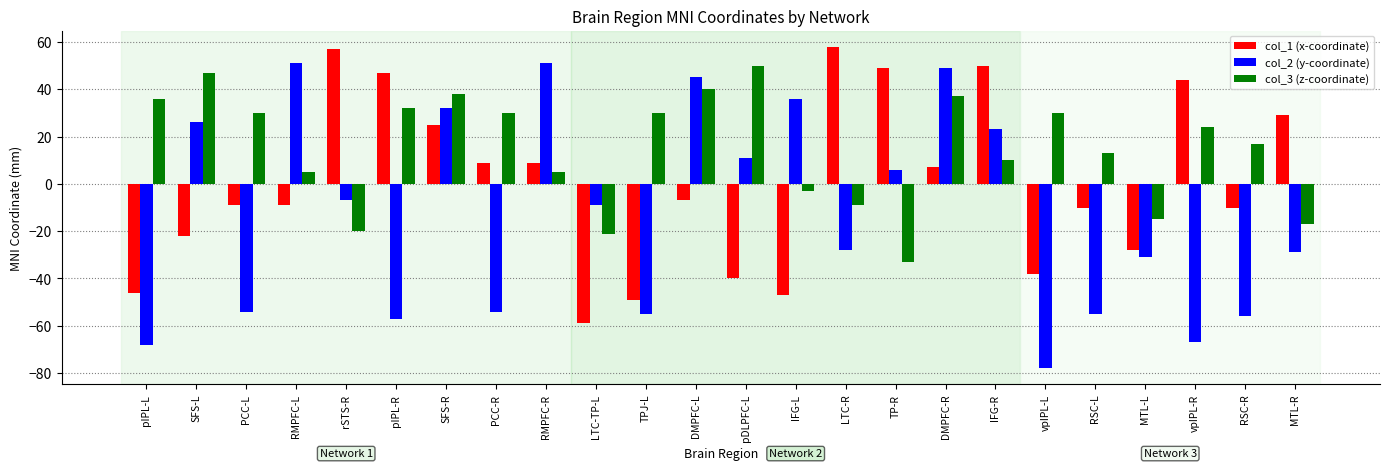

How many bars are there in total?

72